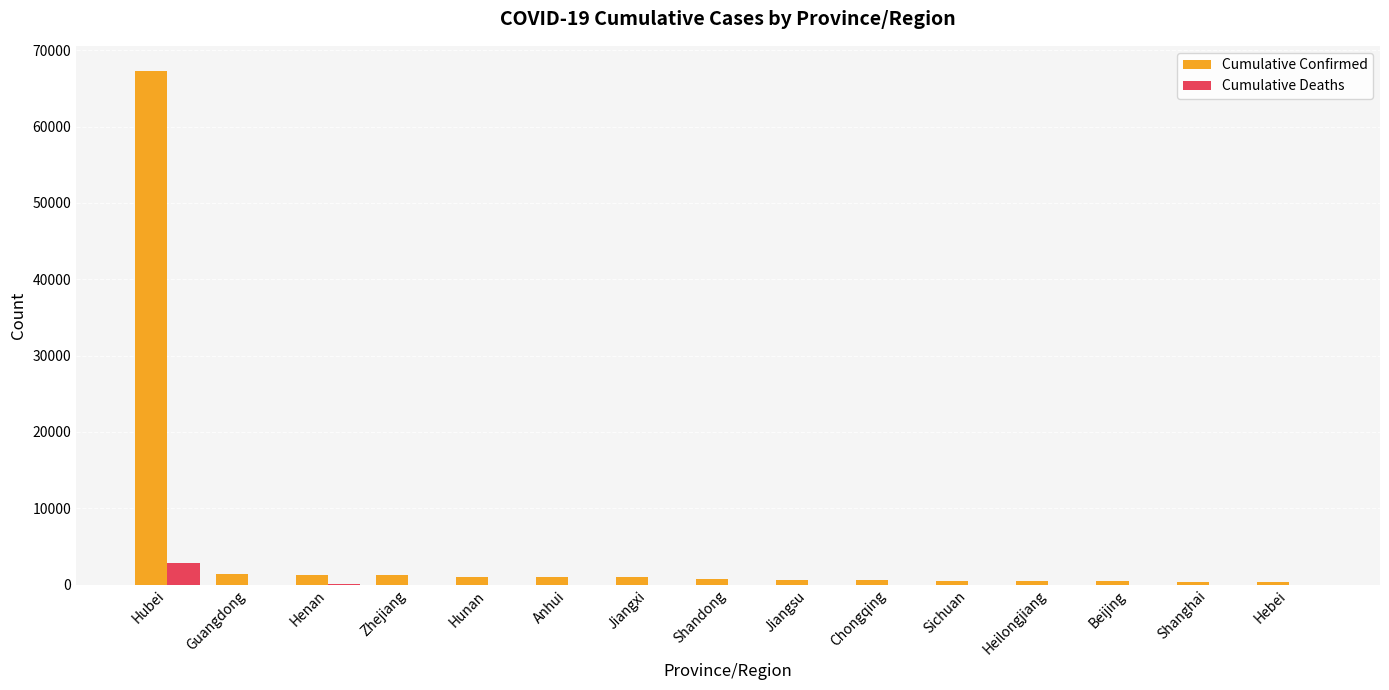

Which label corresponds to the largest value in the chart?

Hubei